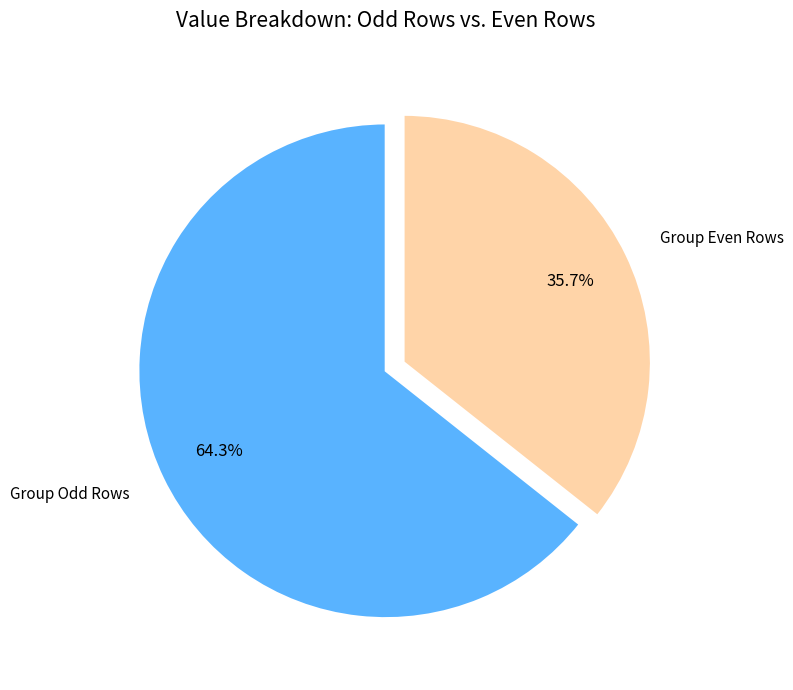

To the nearest percent, what is the difference between the largest and smallest slice percentages?

29%